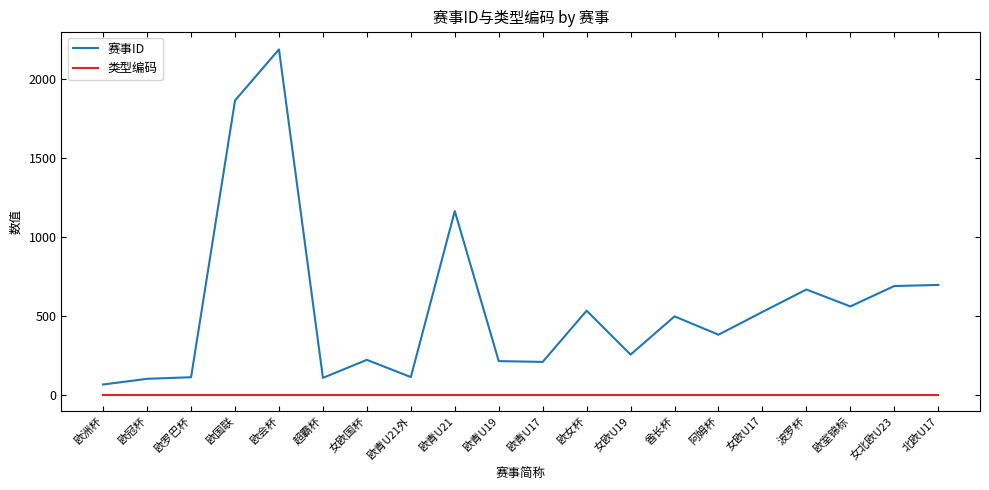

True or false: 类型编码 and 赛事ID cross at least once.

False